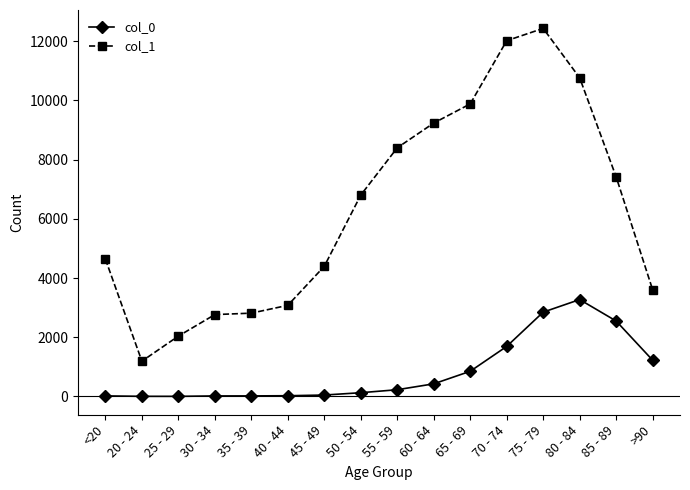

What is the difference between the second highest and second lowest values in the col_0 series?

2844